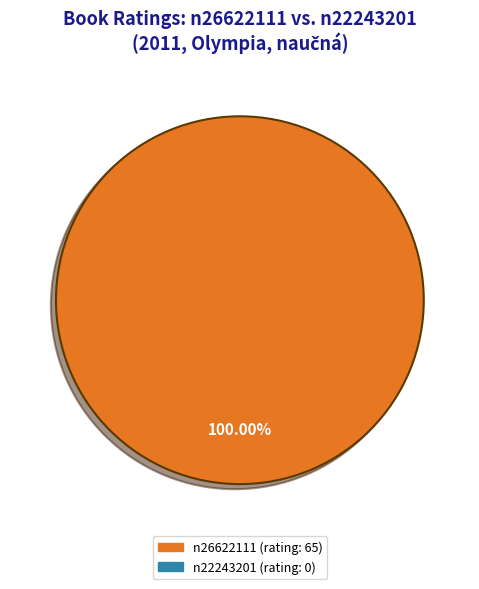

Does any single category account for the majority?

Yes